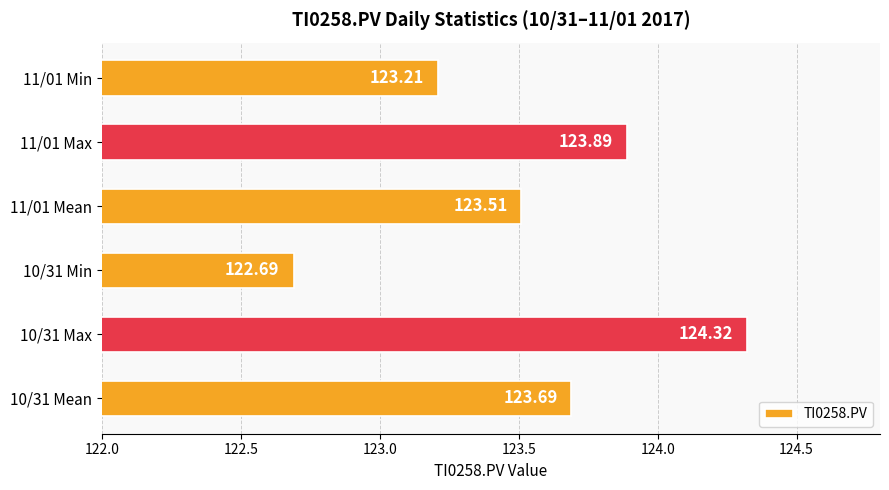

Rank the categories by value from highest to lowest.

10/31 Max, 11/01 Max, 10/31 Mean, 11/01 Mean, 11/01 Min, 10/31 Min